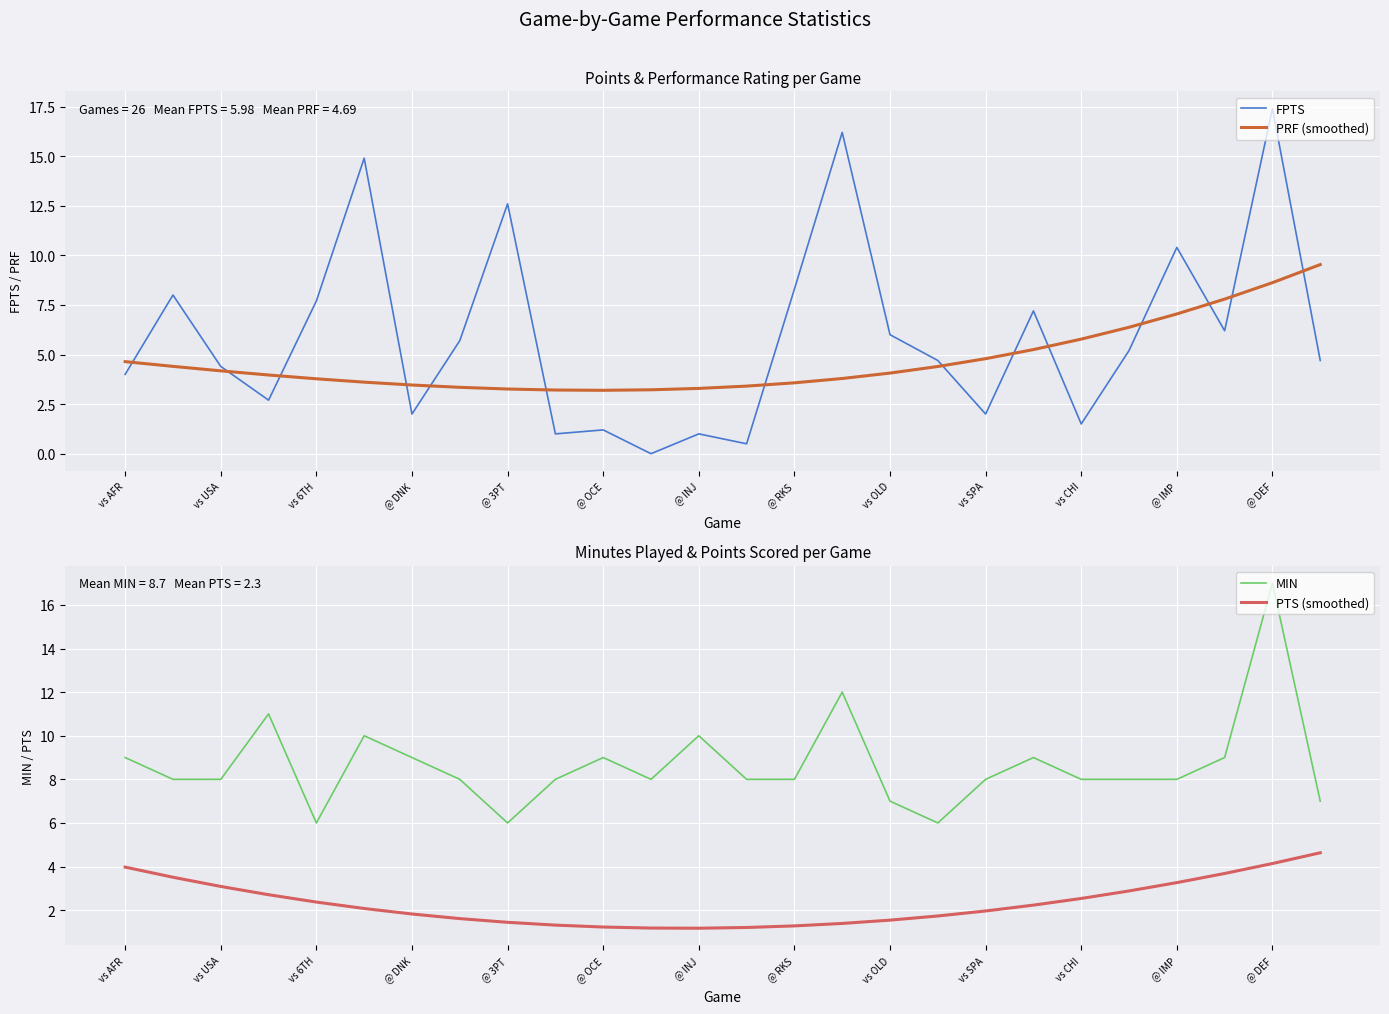

True or false: PRF (smoothed) has more than 0 points higher than both neighbors.

False